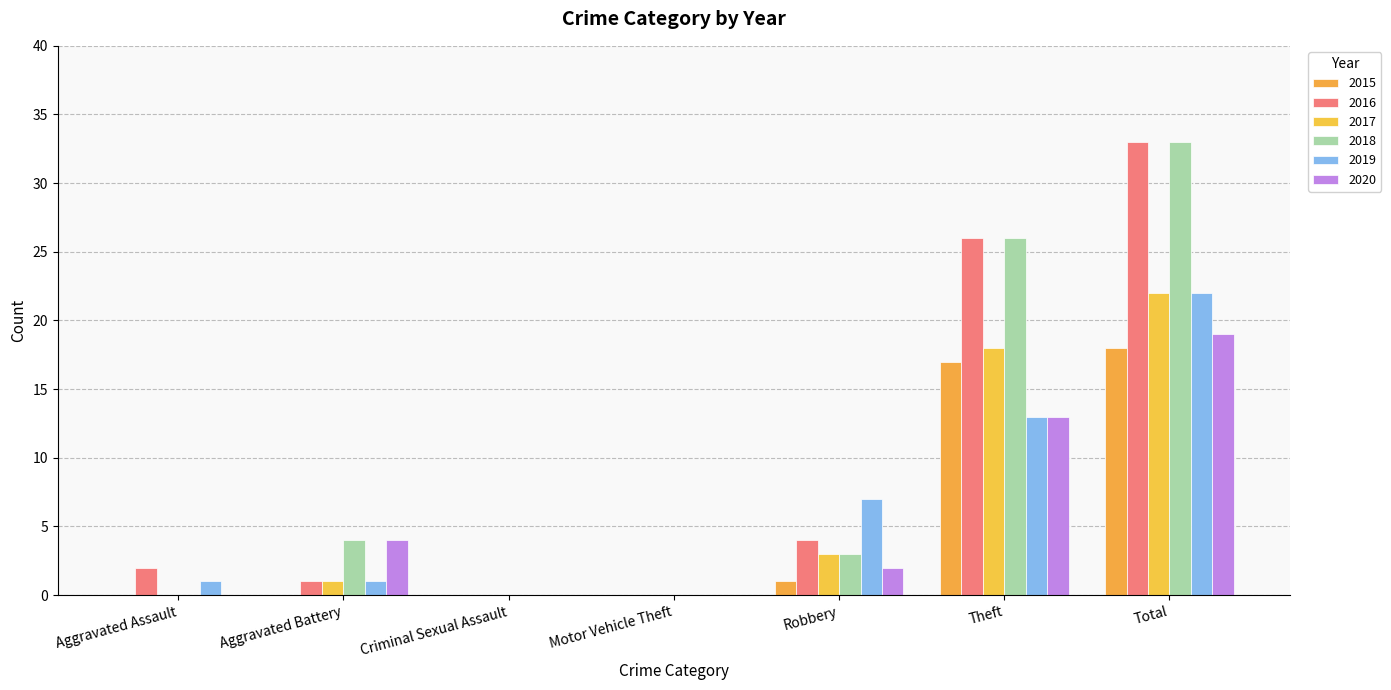

How many data points does each series have?

7